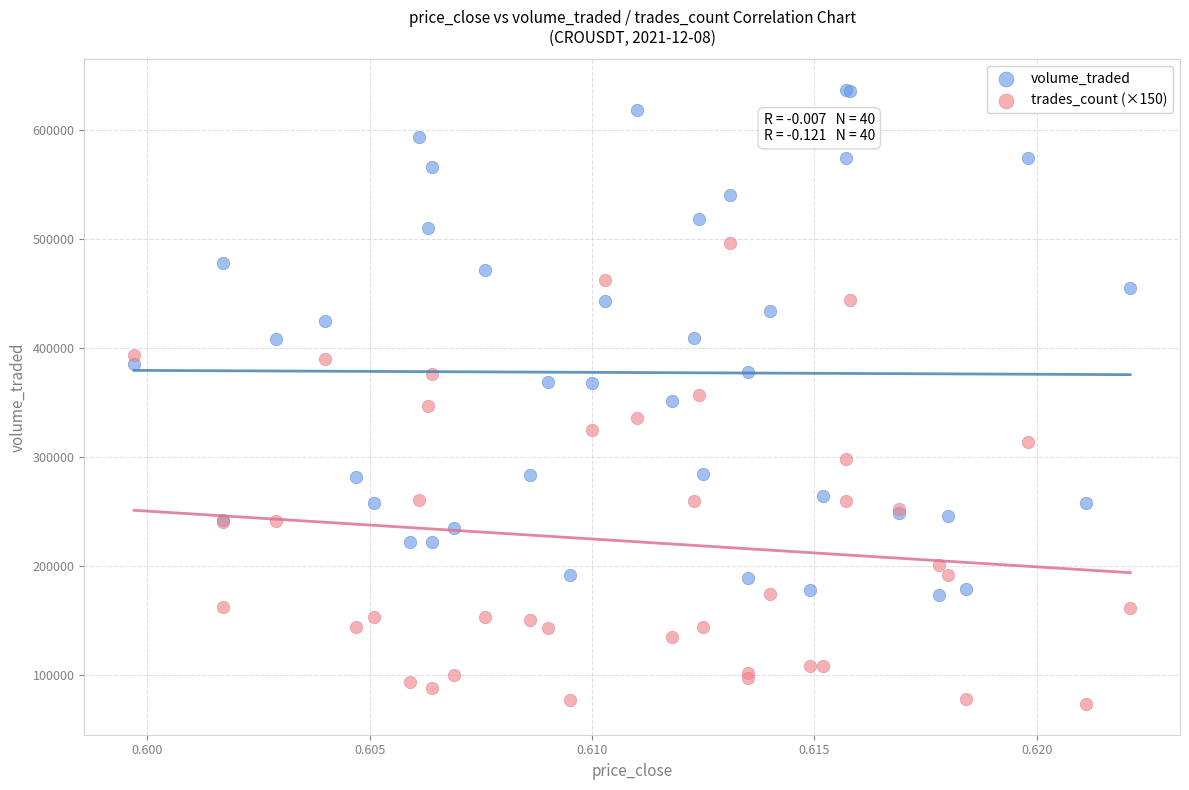

Which series contains the highest Y value?

volume_traded